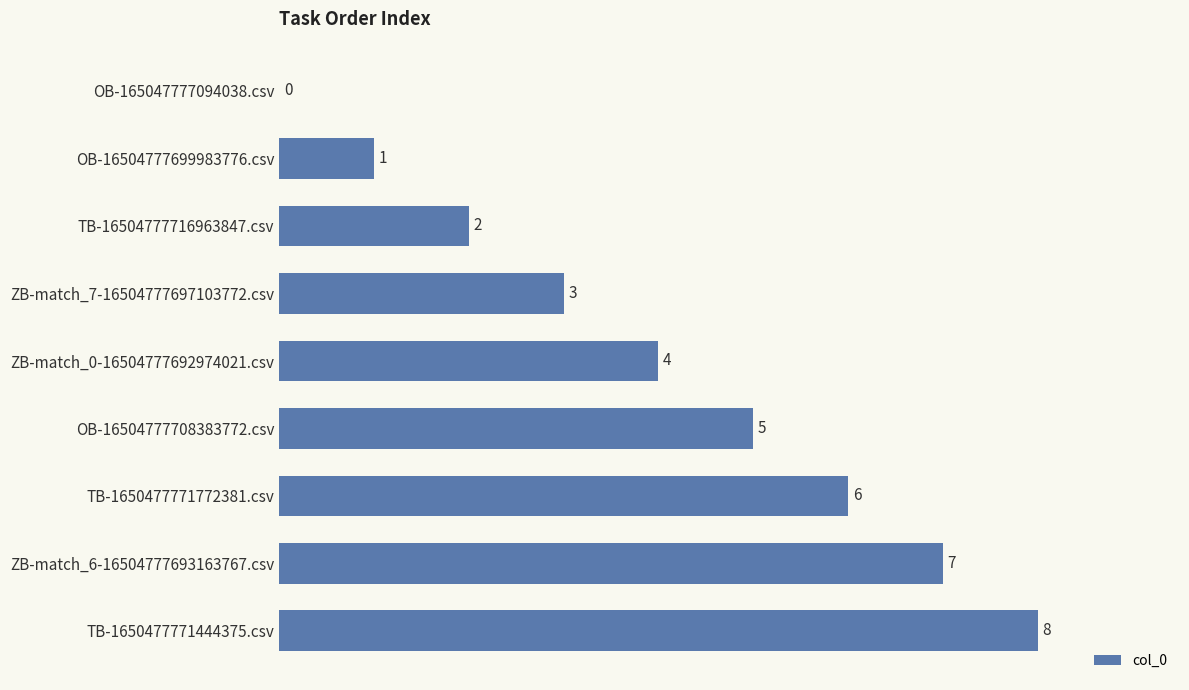

How many data points does each series have?

9